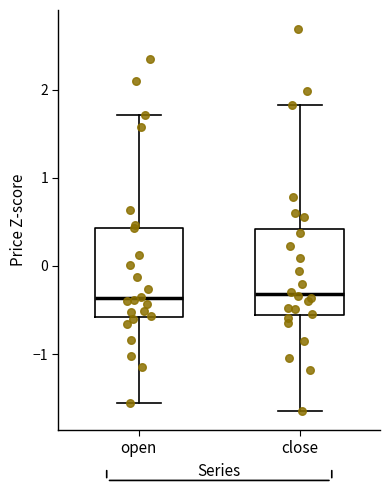

Reading left to right, transcribe this box plot: for each box, give where its median line is, the range the box spans, and where its two whiskers end, as read against the y-axis. The values are not printed on the chart, so give them approximately, as read against the axis.

open: median -0.4, box -0.6 to 0.4, whiskers -1.6 to 1.7
close: median -0.3, box -0.6 to 0.4, whiskers -1.6 to 1.8